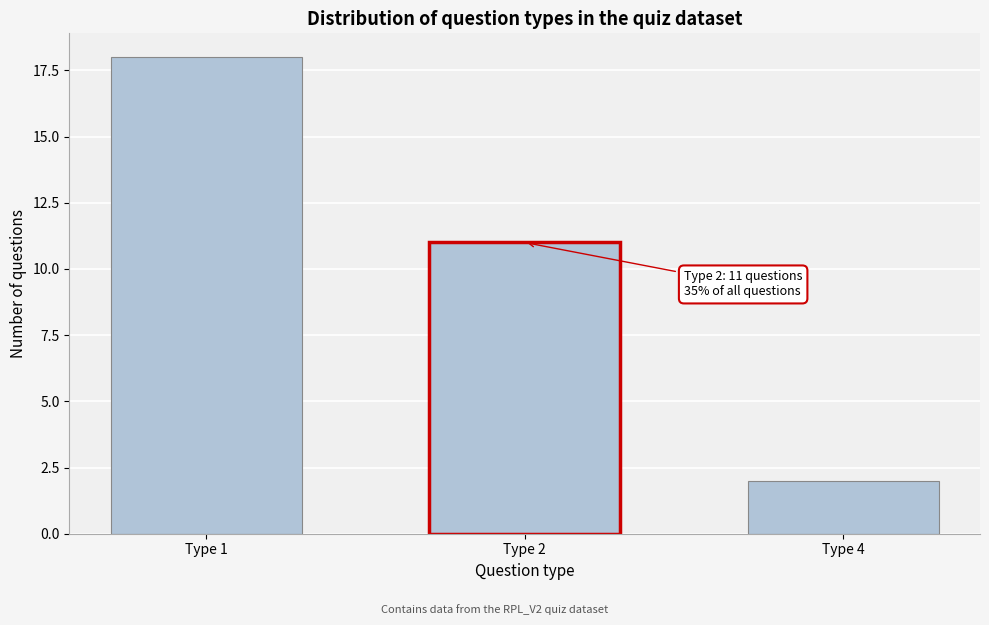

Reading left to right, transcribe all the data shown in this chart.

18	11	2